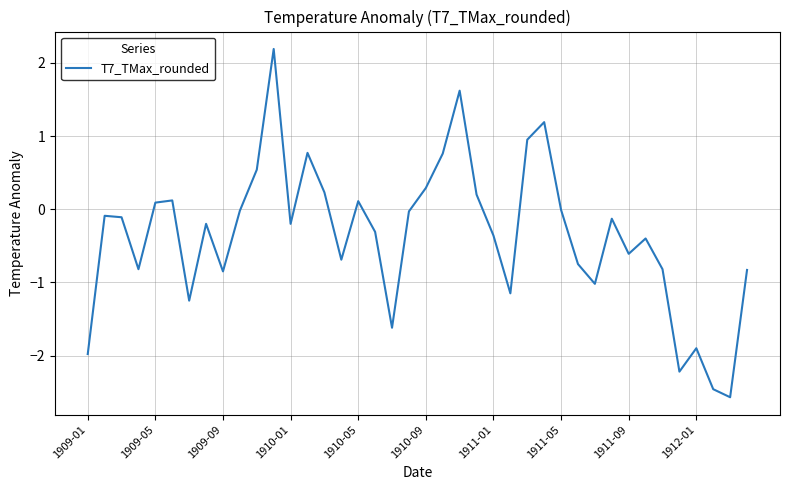

What is the difference between the maximum and minimum values?

4.8